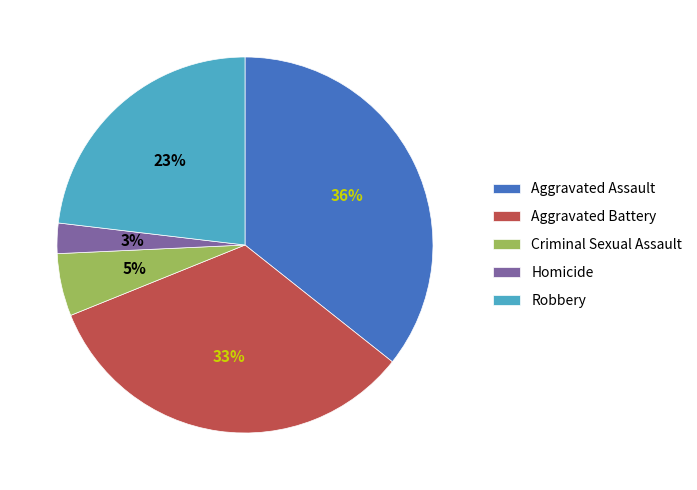

Which has a higher value, Criminal Sexual Assault or Aggravated Battery?

Aggravated Battery